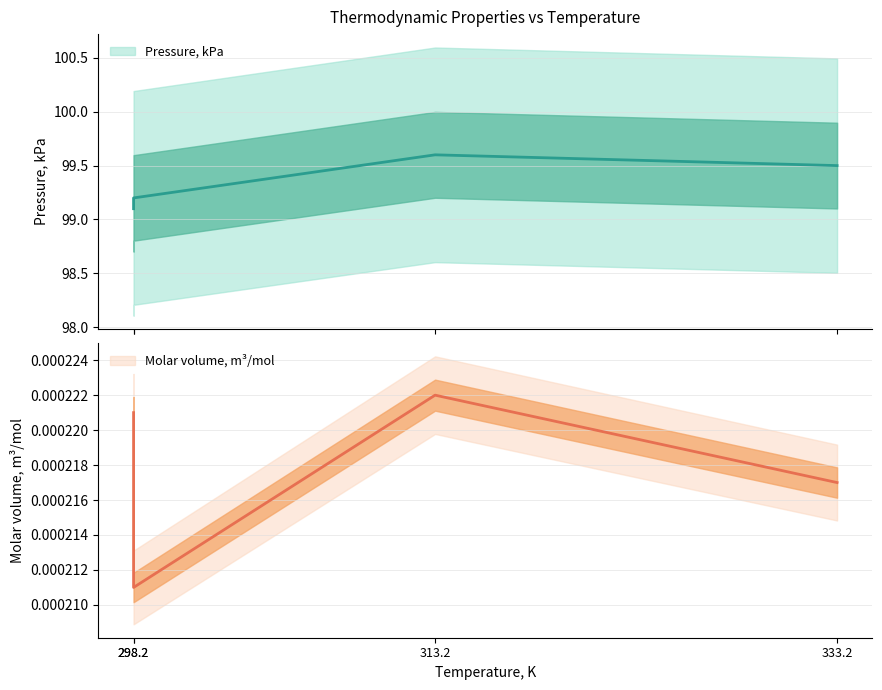

True or false: Molar volume, m3/mol and Pressure, kPa cross at least once.

False